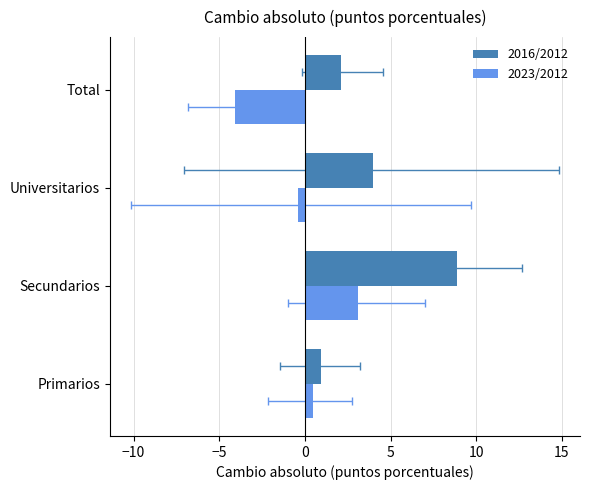

Reading left to right, extract all data points from this chart.

2016/2012: 0.9	8.9	4.0	2.1
2023/2012: 0.4	3.1	-0.4	-4.1